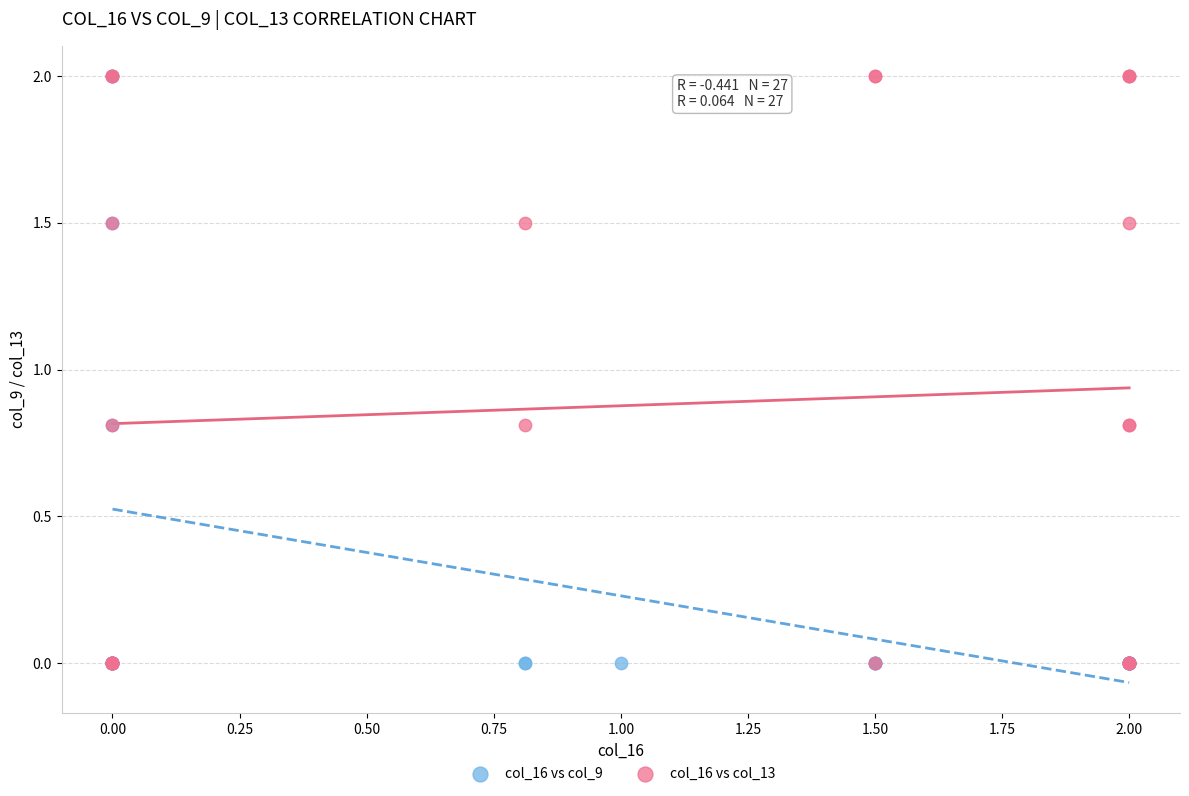

What are all the series names shown in the legend?

col_16 vs col_9, col_16 vs col_13